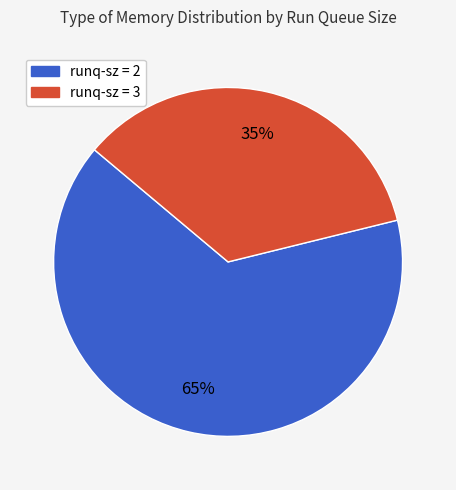

To the nearest percent, what is the difference between the largest and smallest slice percentages?

30%